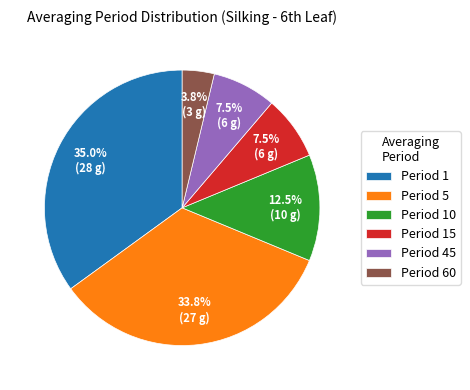

How many segments does this pie chart have?

6